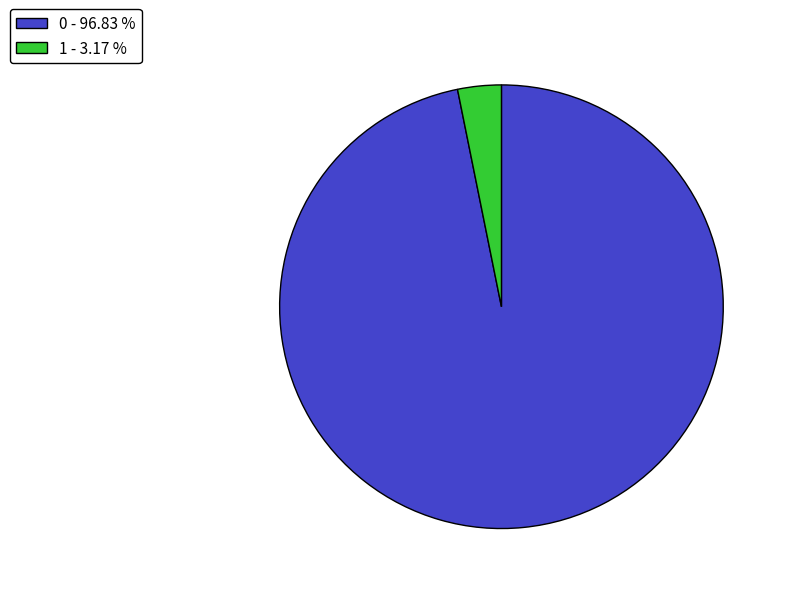

Is the sum of 1 - 3.17 % and 0 - 96.83 % greater than half?

Yes